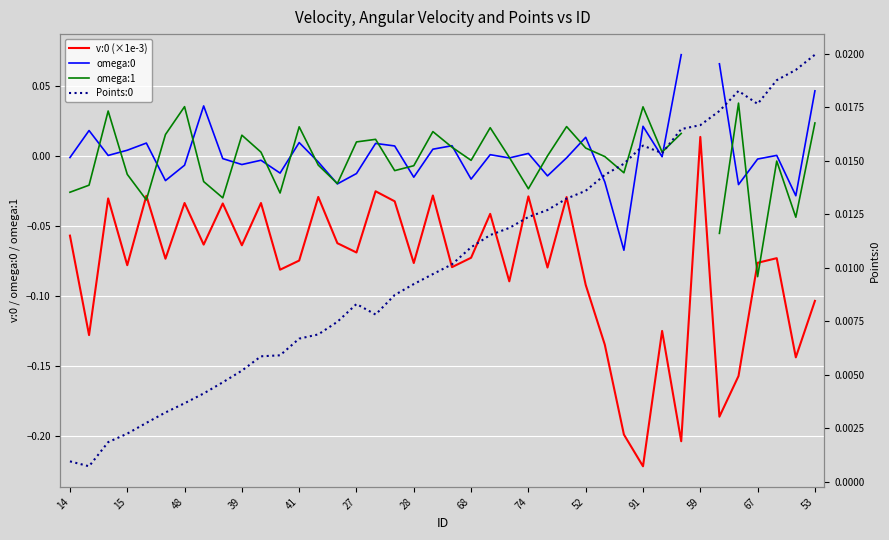

How many distinct data groups are displayed?

4